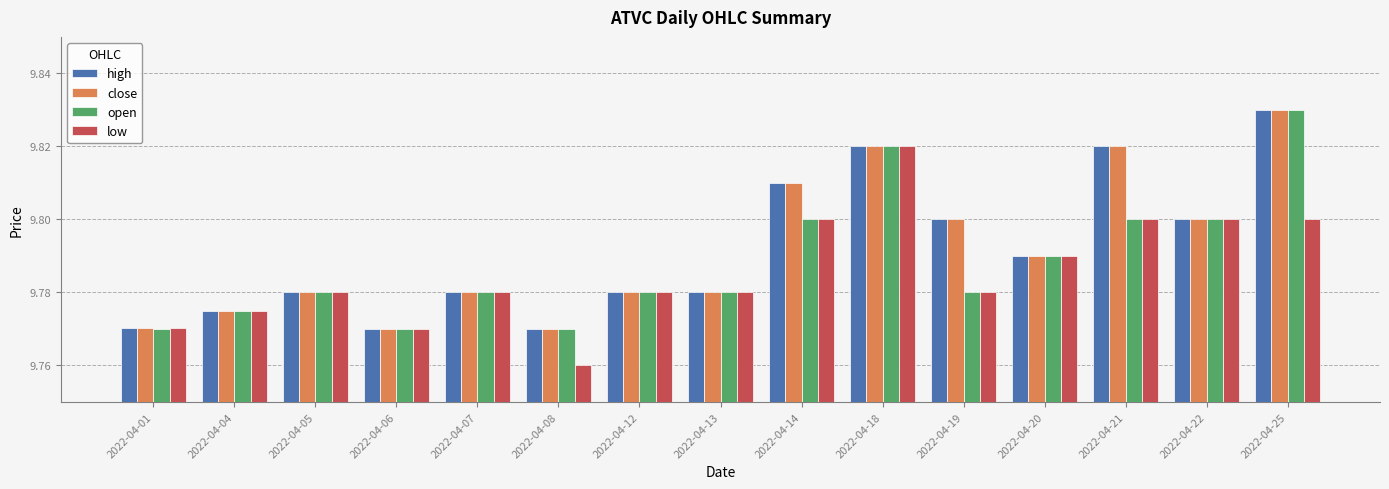

At which label does low reach its peak?

2022-04-18